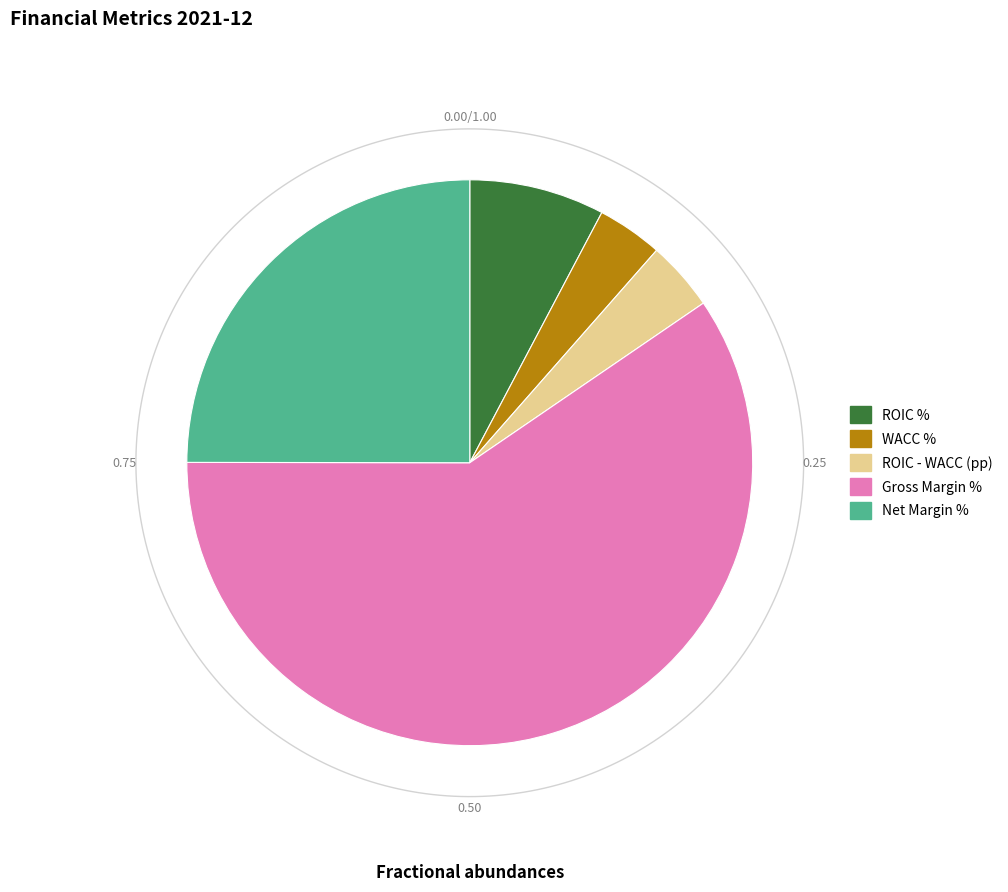

Count the number of slices in the pie.

5